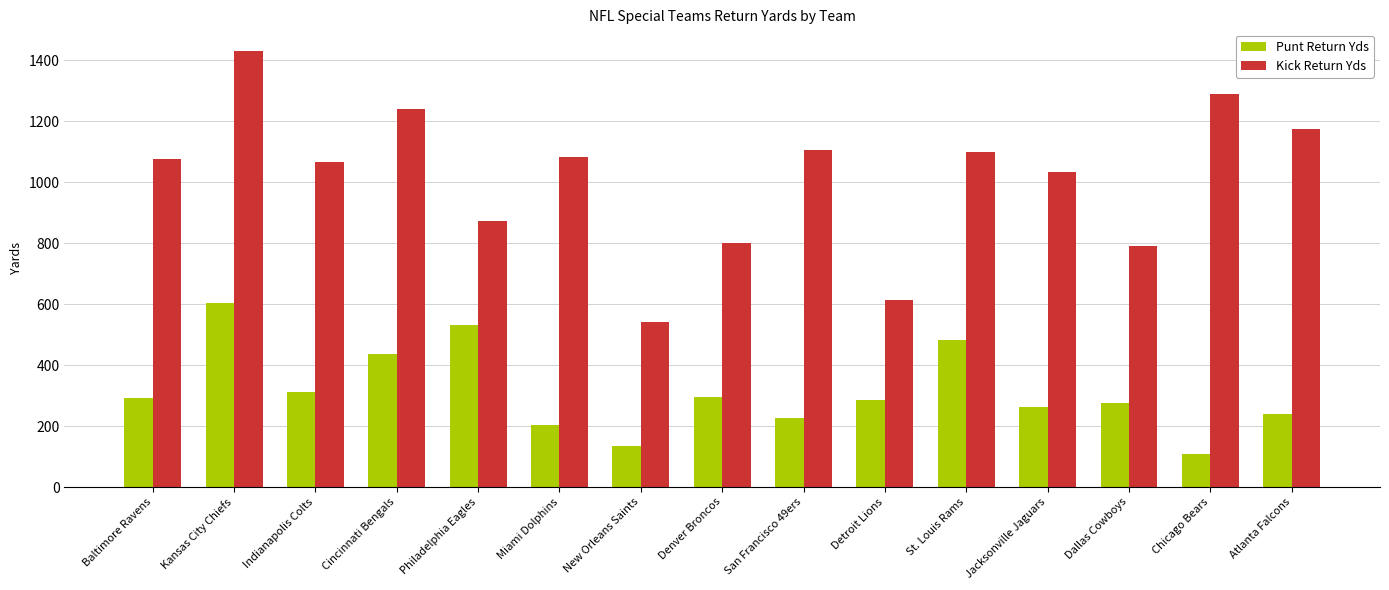

List the series in order of their overall mean, highest first.

Kick Return Yds, Punt Return Yds